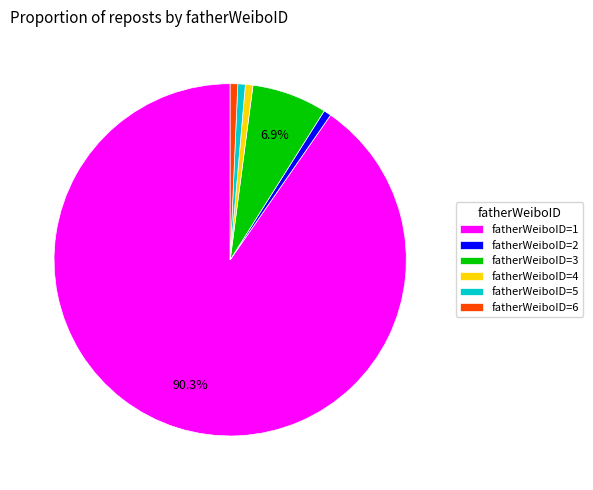

Approximately how many times larger is the value at fatherWeiboID=1 compared to fatherWeiboID=3?

13.1